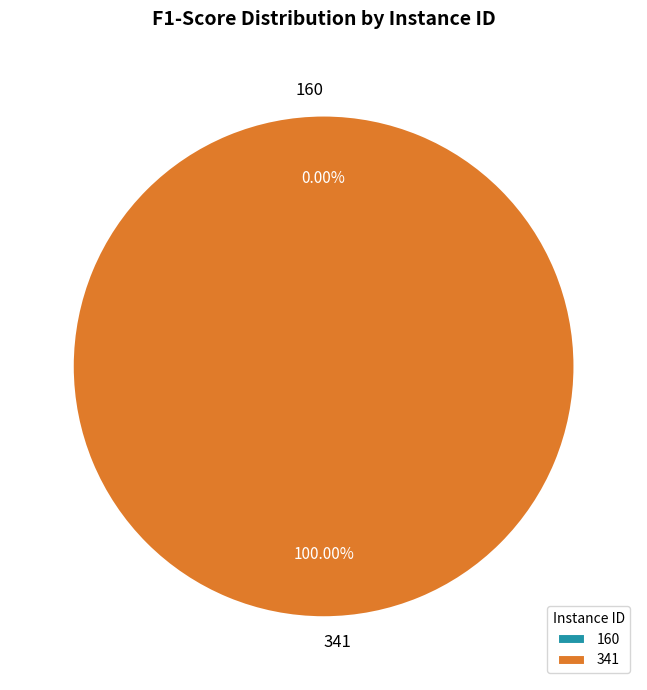

Is it true that 341 is 89% of the pie?

False